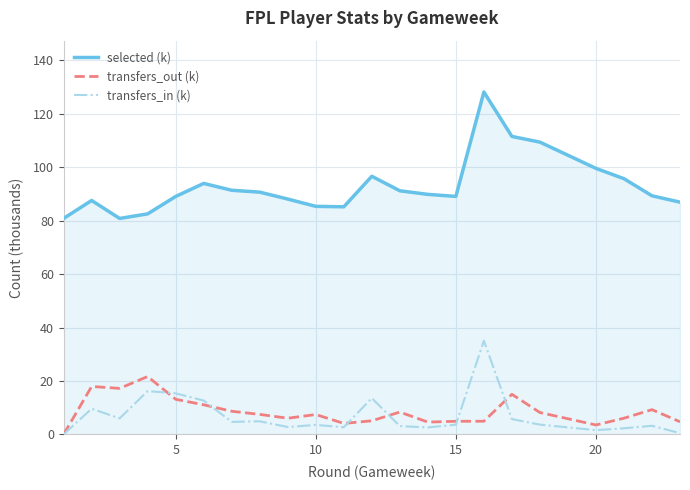

Which series has the largest total across all categories?

selected (k)